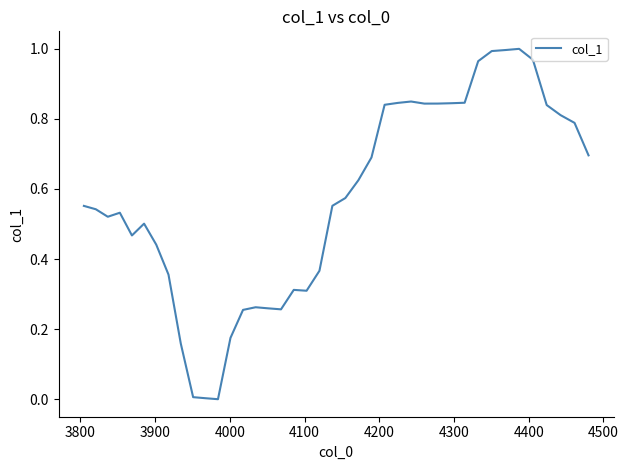

Is this an area chart (filled region under the line)?

No